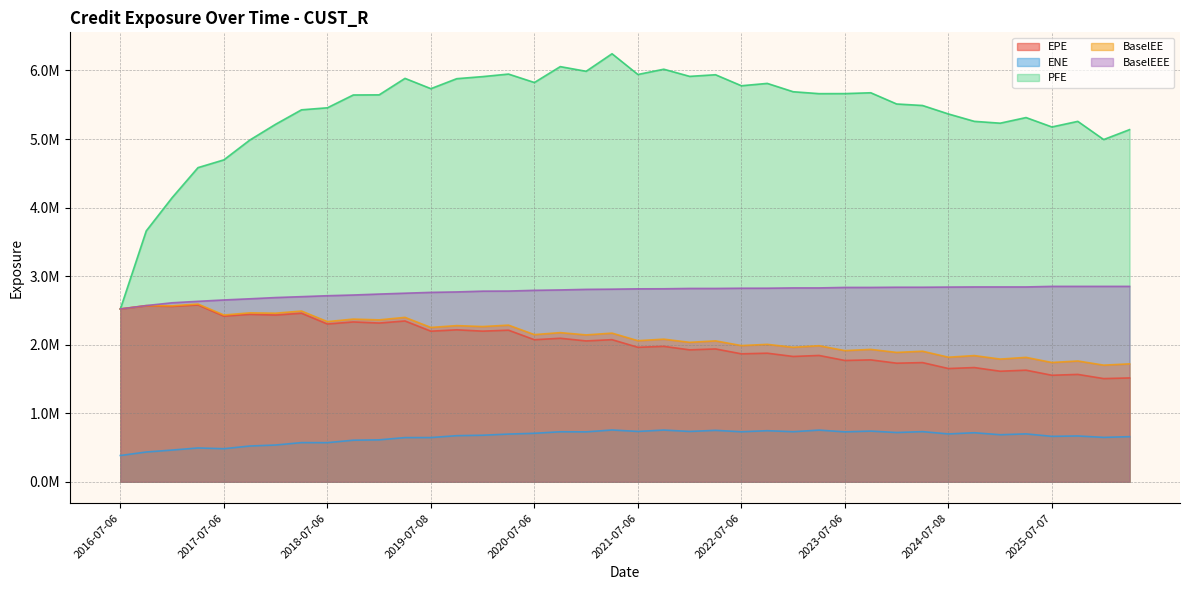

At which category does the chart reach its minimum across all series?

2016-07-06